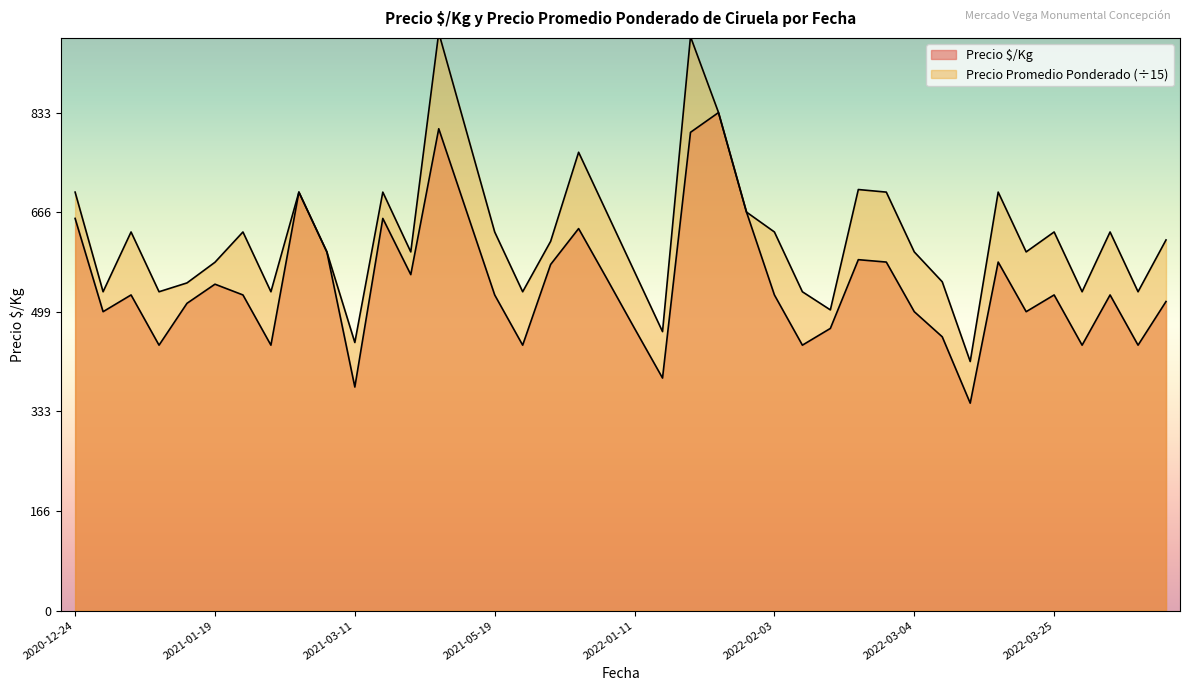

The value of Precio $/Kg at 2022-02-24 is 819.3. True or false?

False